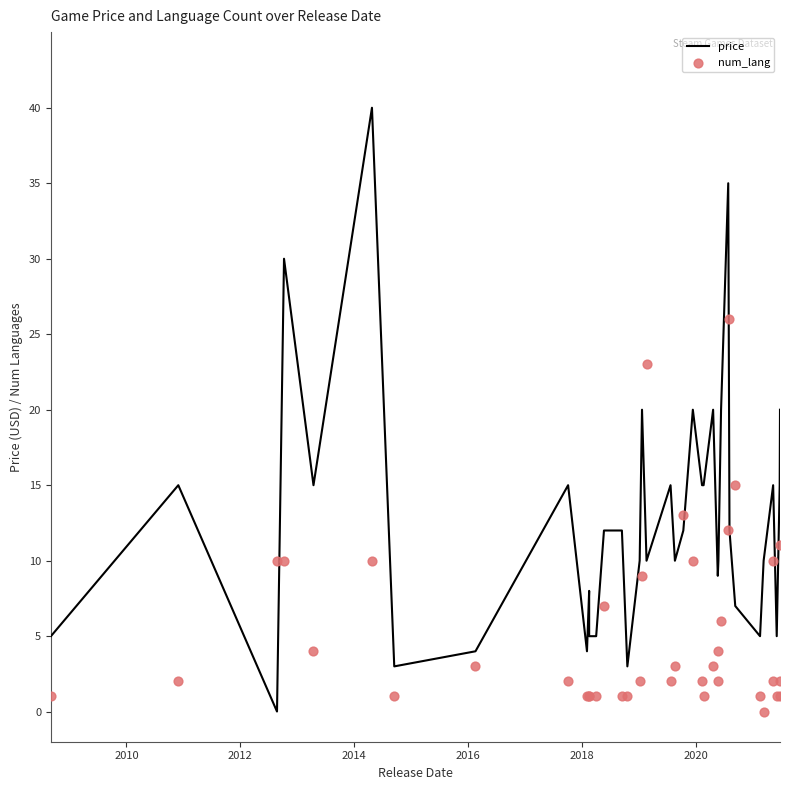

What is the total value across all series at 2012?

10.0